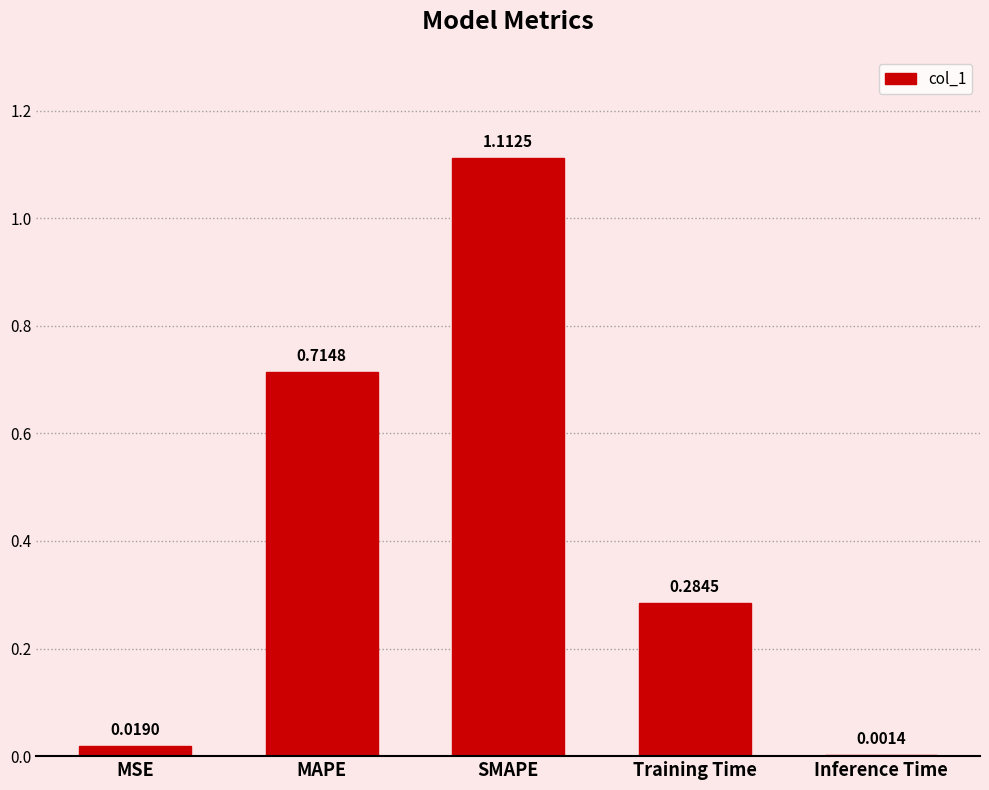

Which has a higher value, MSE or Inference Time?

MSE